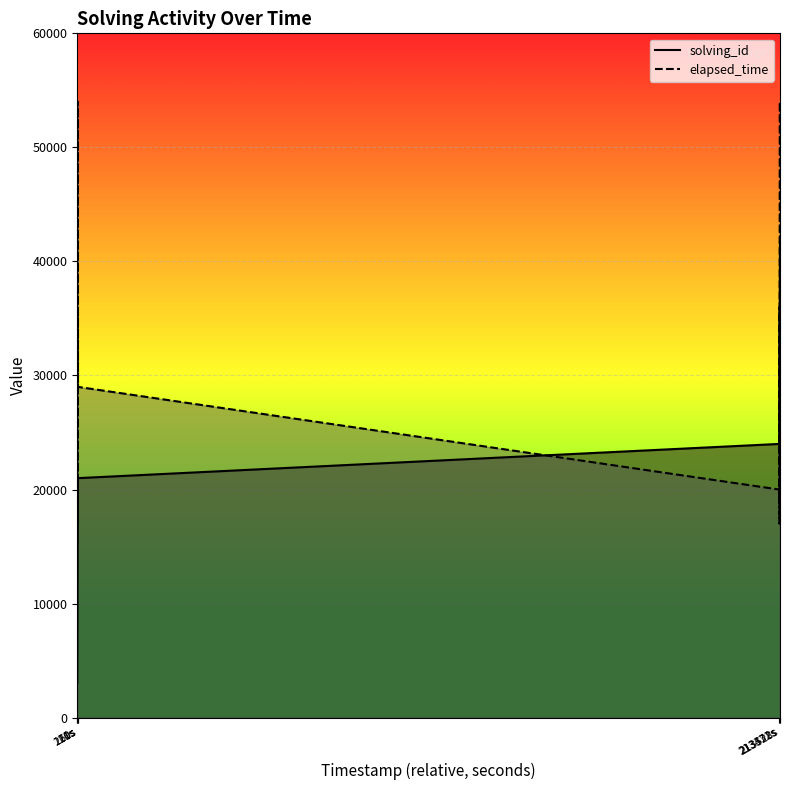

List the series in order of their overall mean, highest first.

elapsed_time, solving_id